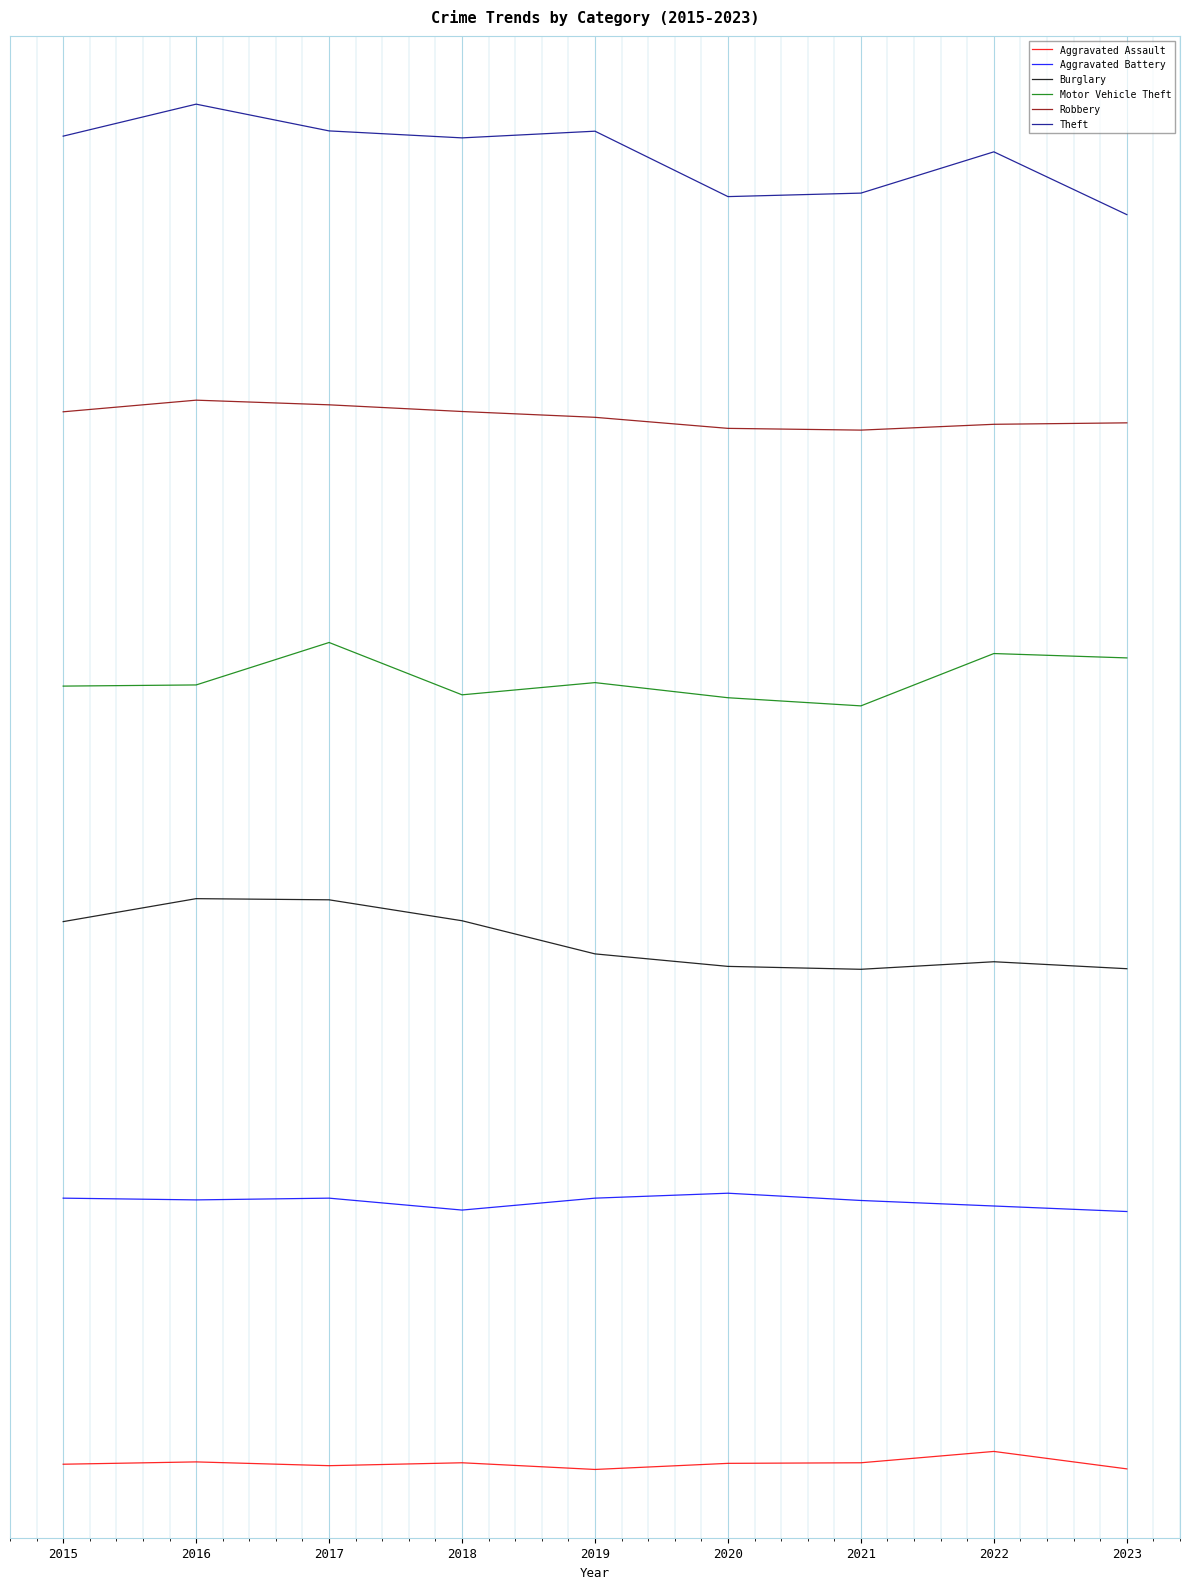

Where is the first local minimum for Burglary?

2021